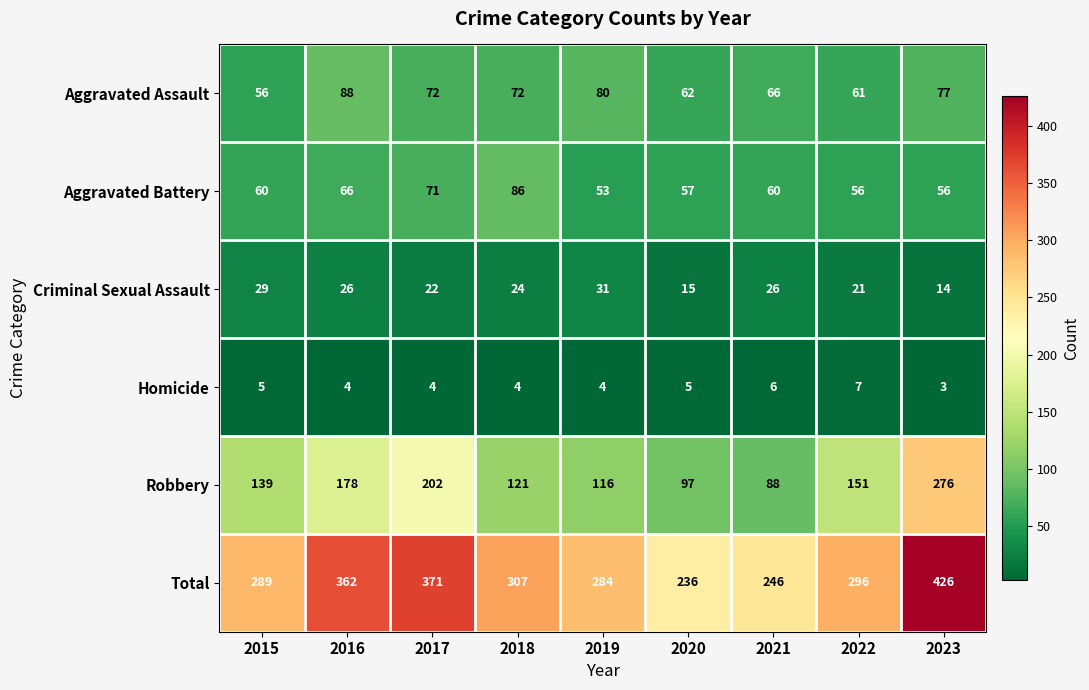

Is it true that Aggravated Assault equals 72 at 2018?

True